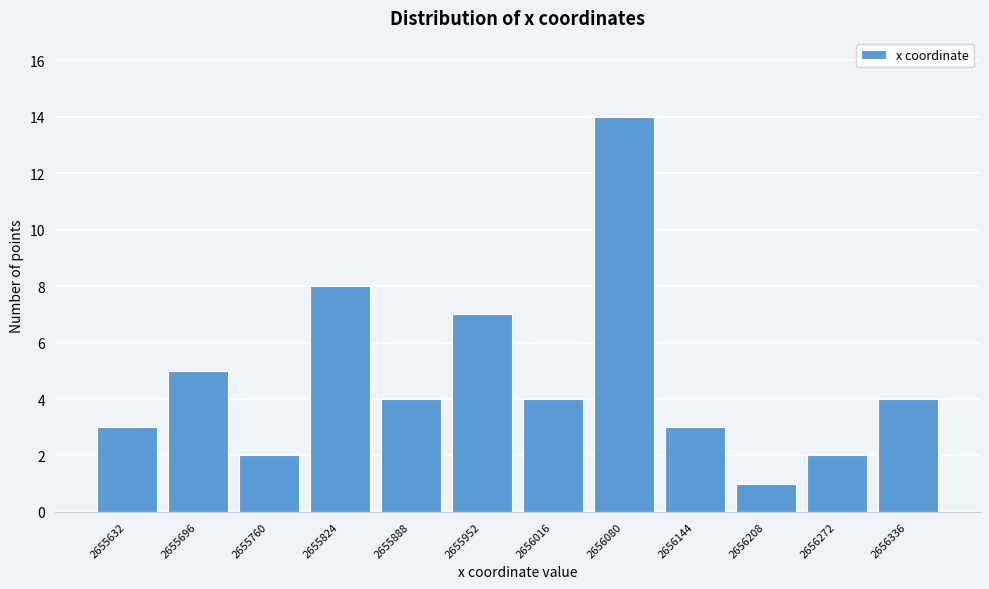

Reading right to left, what are all the values shown in this chart?

4	2	1	3	14	4	7	4	8	2	5	3